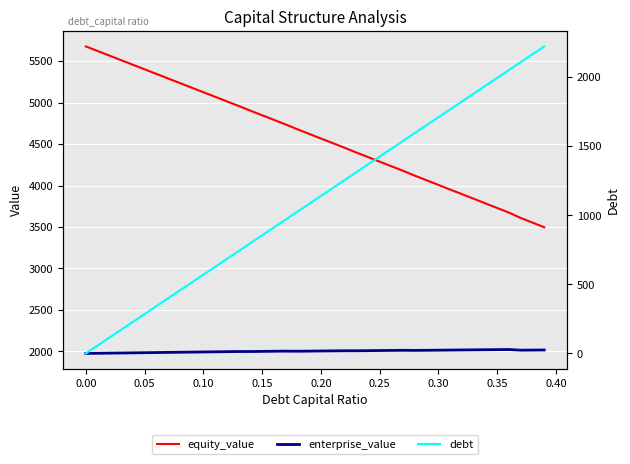

What is the minimum value for equity_value?

3497.2